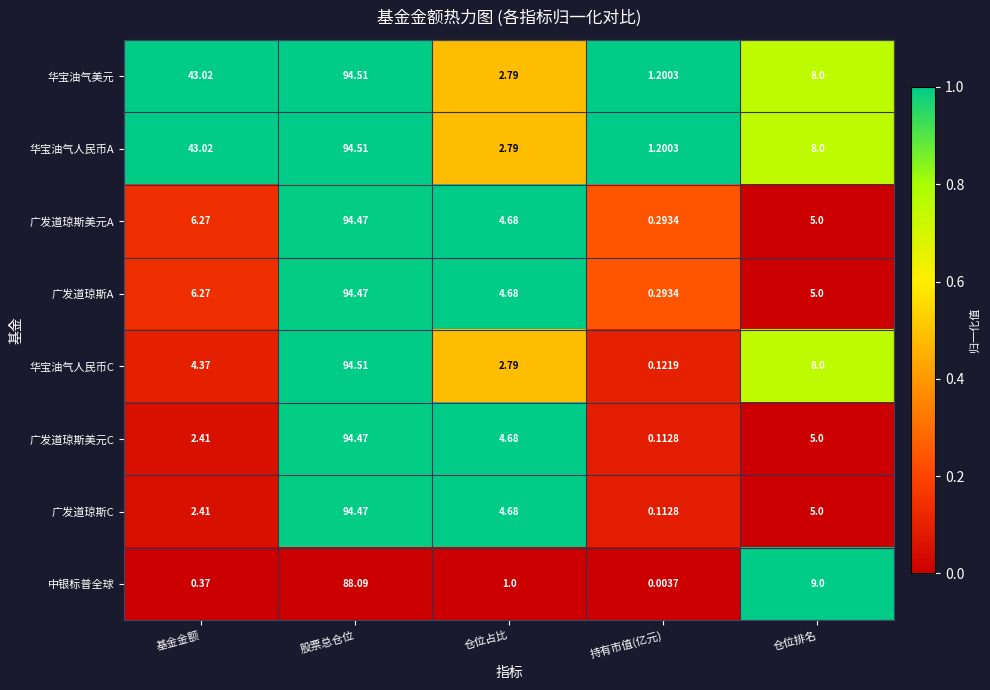

List the labels in order of 广发道琼斯美元A value, largest first.

股票总仓位, 基金金额, 仓位排名, 仓位占比, 持有市值(亿元)